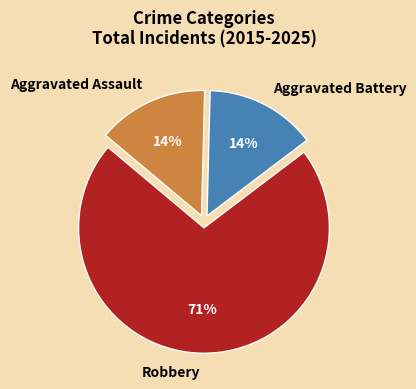

Combined, do Robbery and Aggravated Battery account for over 50%?

Yes